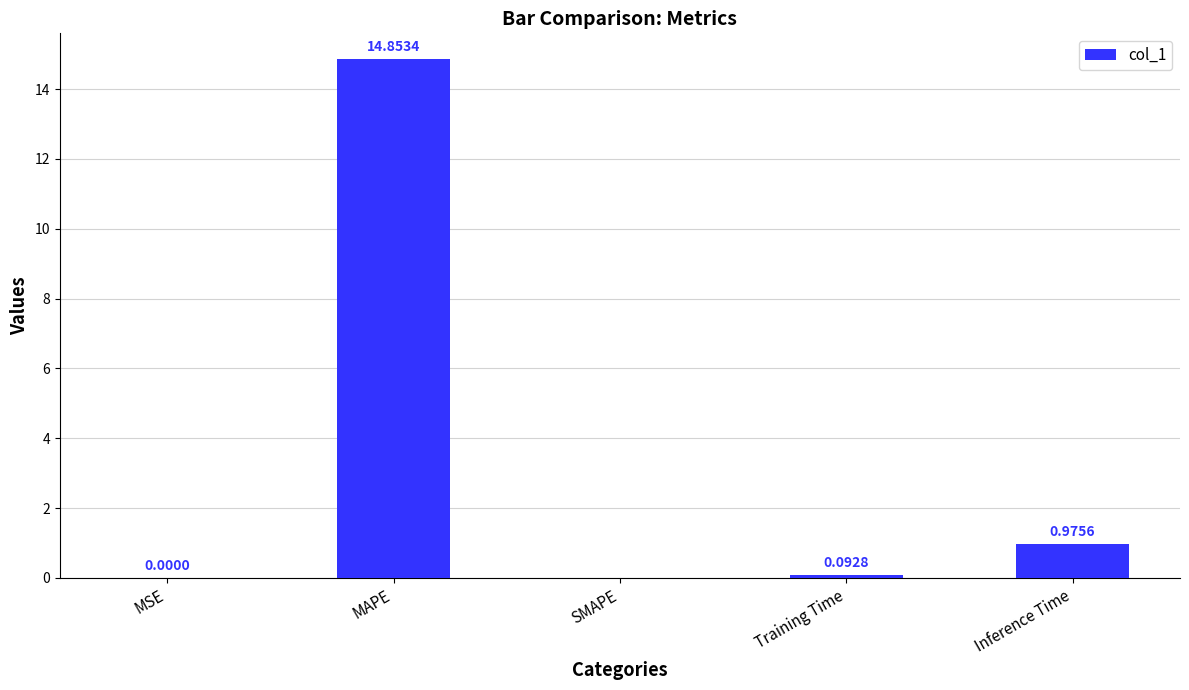

Which category has the highest value across all series?

MAPE